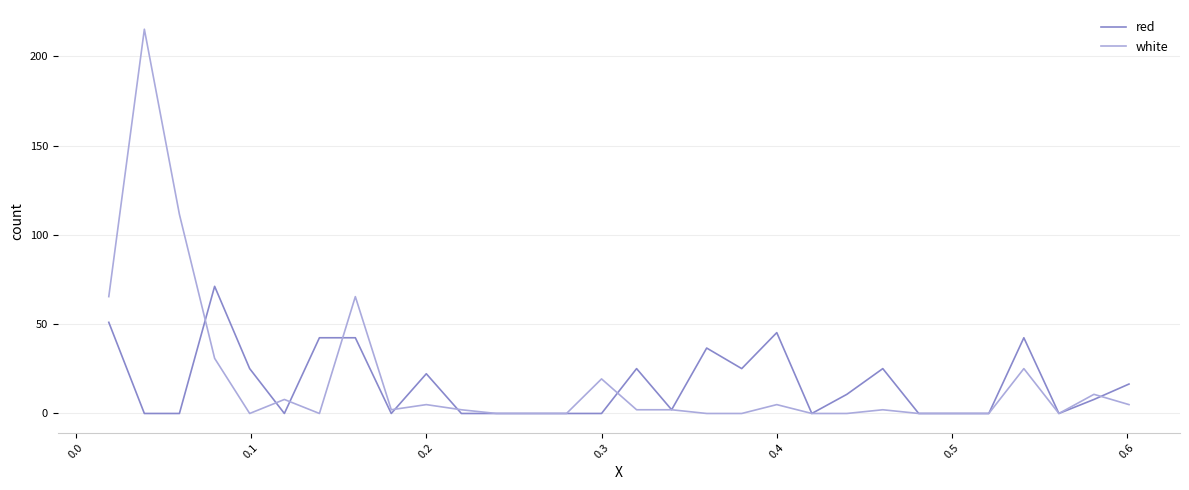

Rank the series by their maximum value, from highest to lowest.

white, red